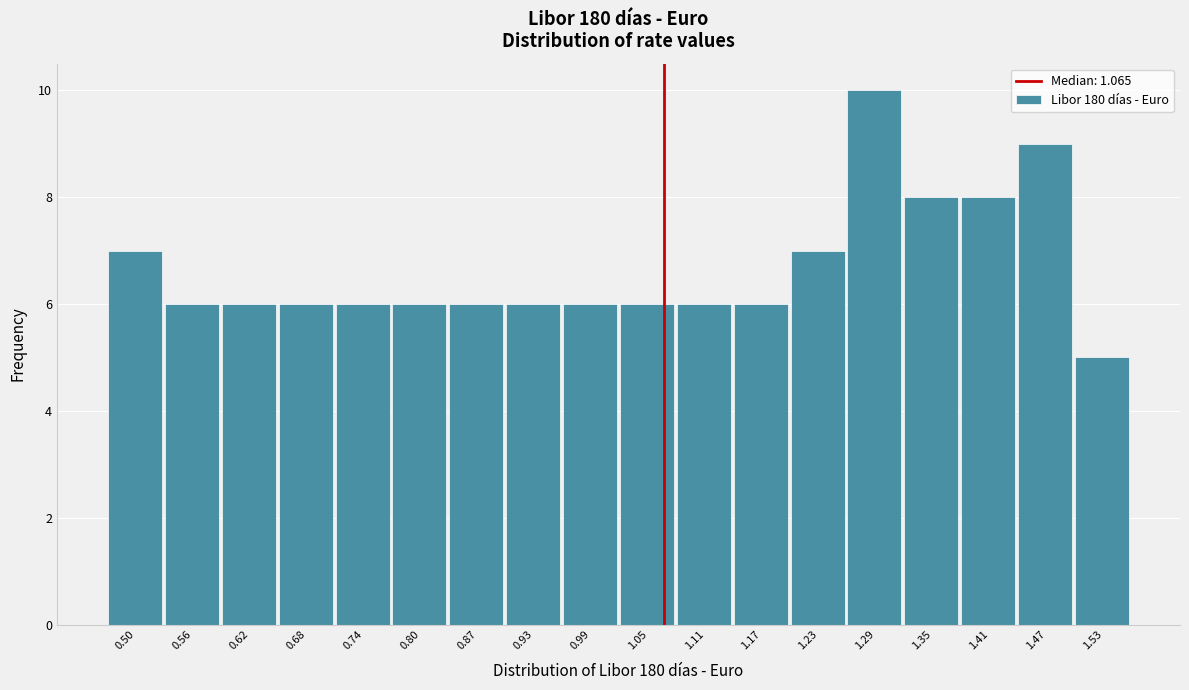

How tall is the bar that spans 0.96 to 1.02 on the x-axis? Neither the bar edges nor the heights are printed on the chart, so give them approximately, as read against the axes.

6